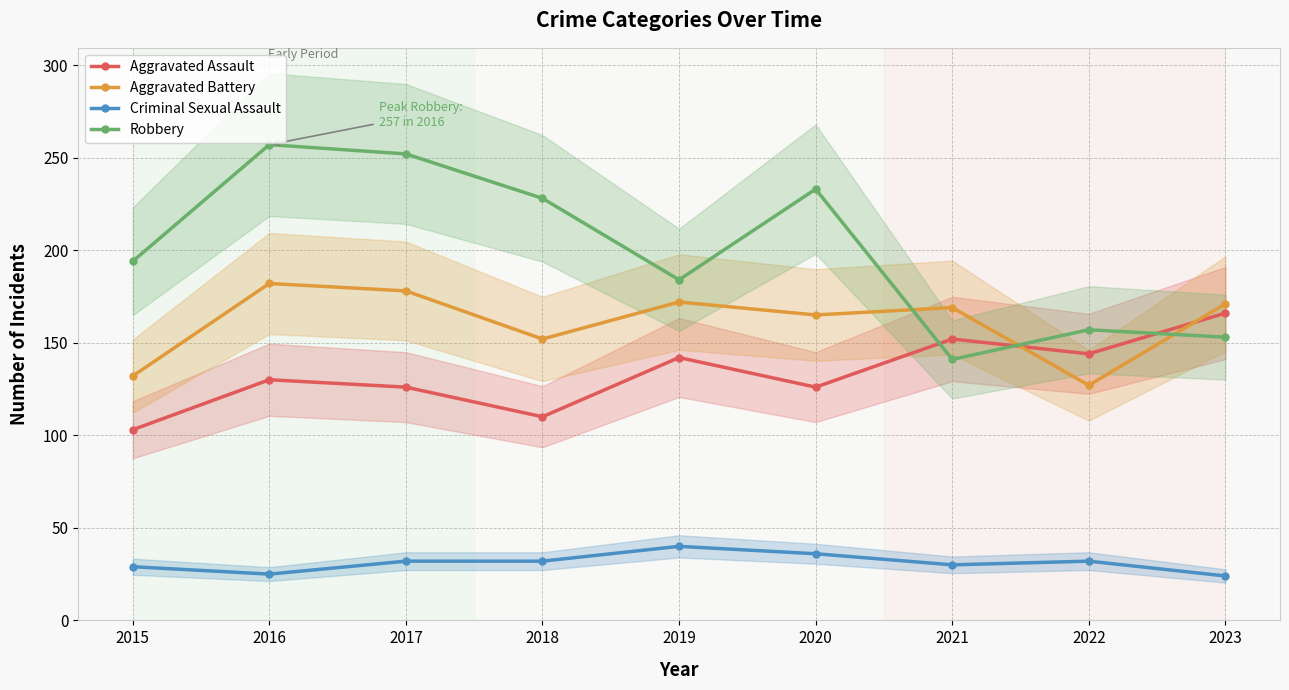

How many data points in Aggravated Battery are above 169?

4